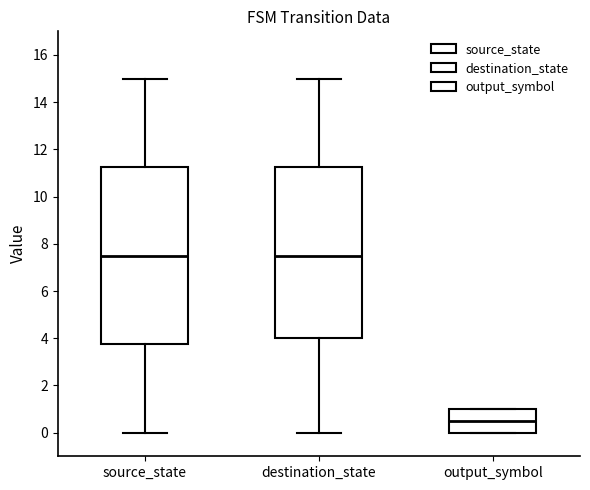

Reading left to right, transcribe this box plot: for each box, give where its median line is, the range the box spans, and where its two whiskers end, as read against the y-axis. The values are not printed on the chart, so give them approximately, as read against the axis.

source_state: median 7.6, box 3.8 to 11.2, whiskers 0.0 to 15.0
destination_state: median 7.6, box 4.0 to 11.2, whiskers 0.0 to 15.0
output_symbol: median 0.6, box 0.0 to 1.0, whiskers 0.0 to 1.0